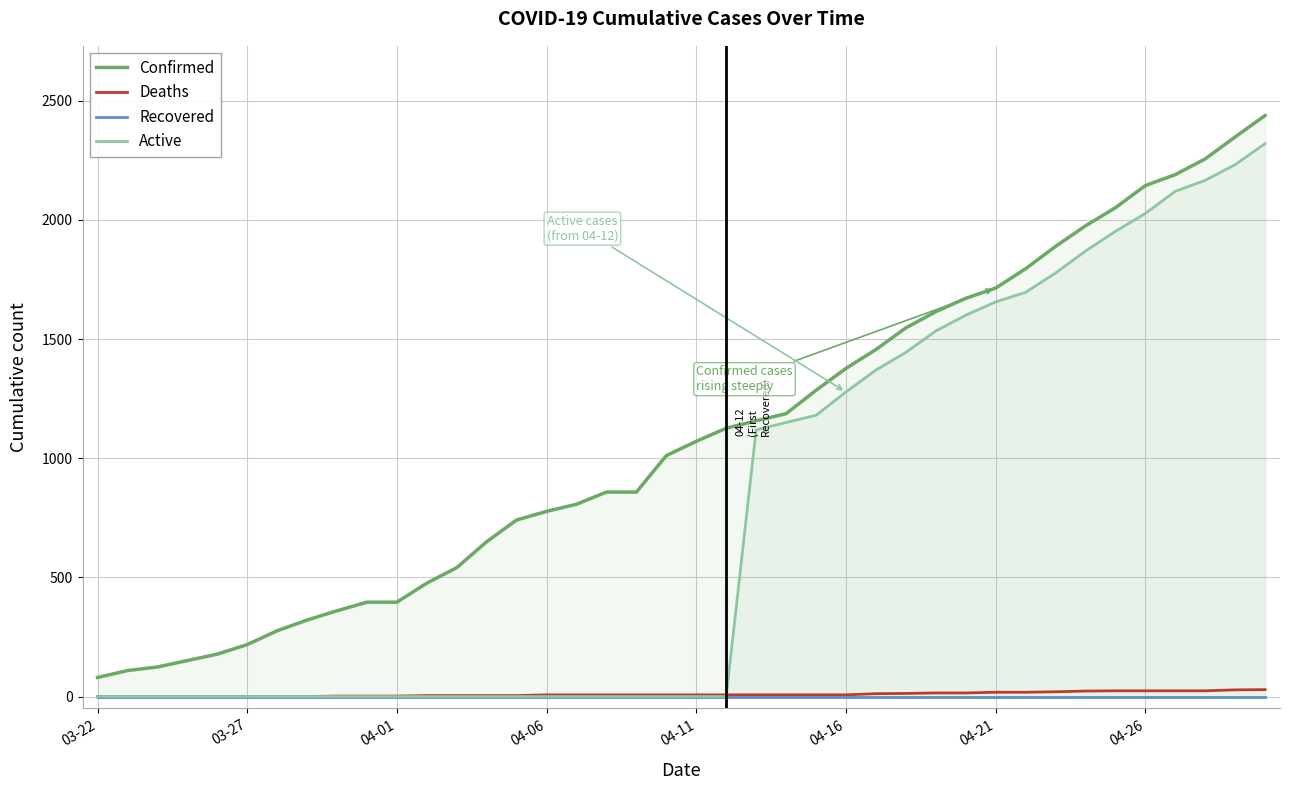

Which series has the largest total across all categories?

Confirmed